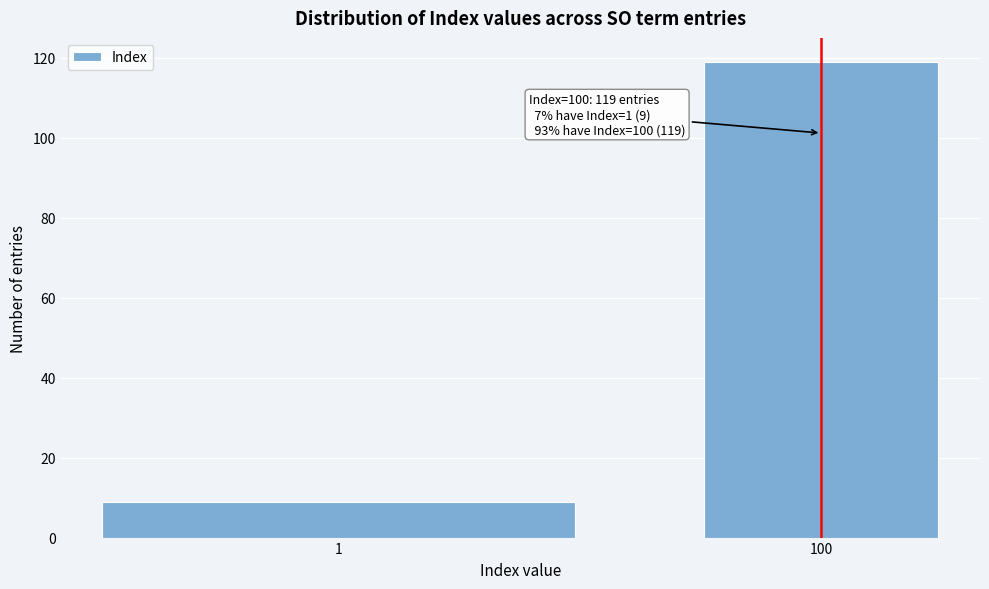

Reading right to left, extract all data points from this chart.

119	9